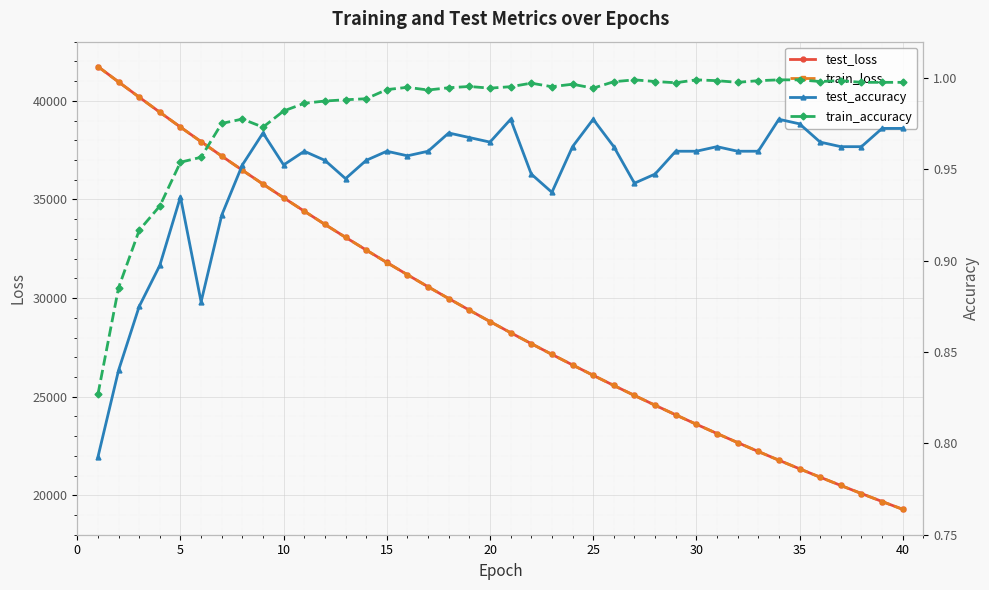

What is the highest value of the test_loss series?

41740.0